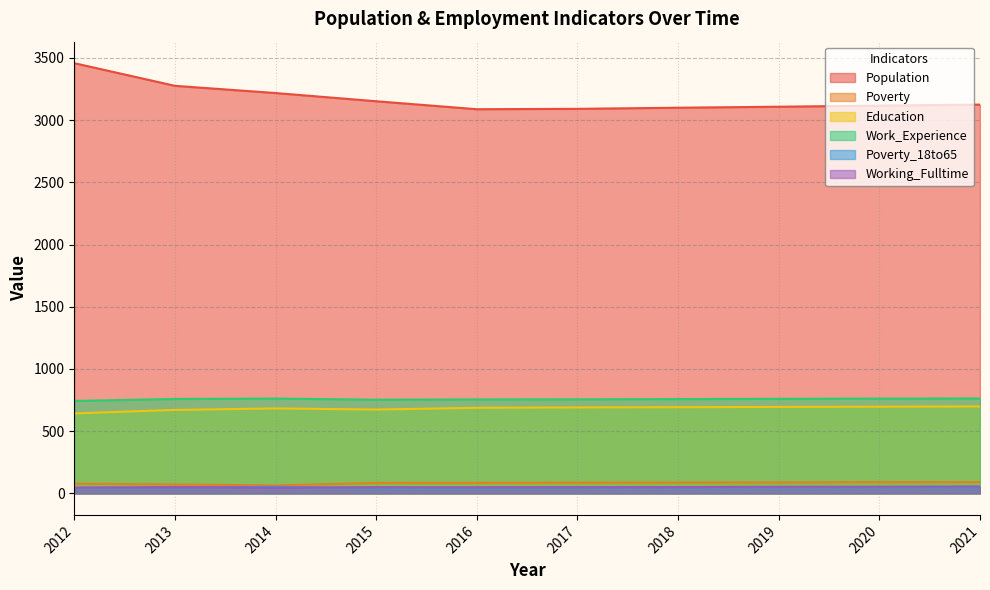

What is the highest value of the Education series?

699